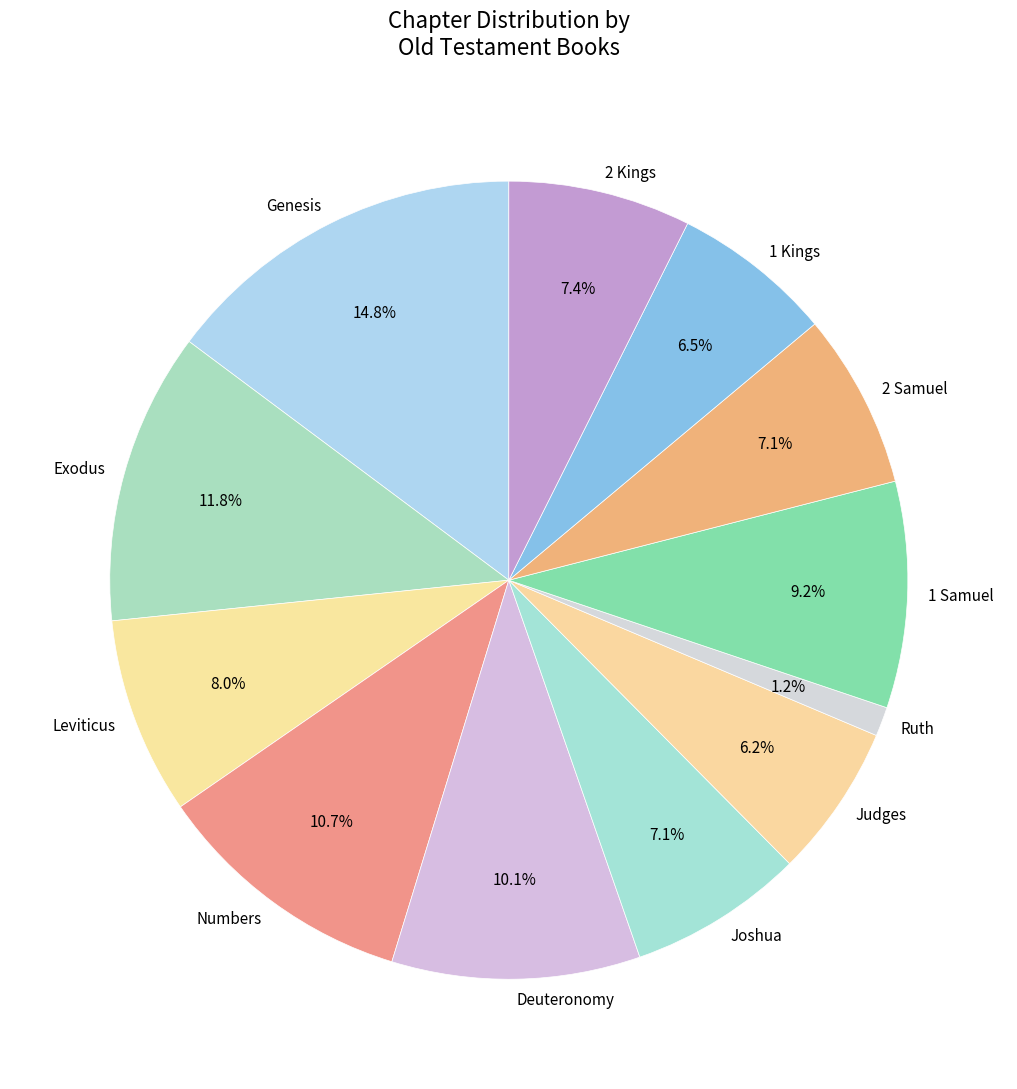

Is there any slice that represents more than half of the pie?

No